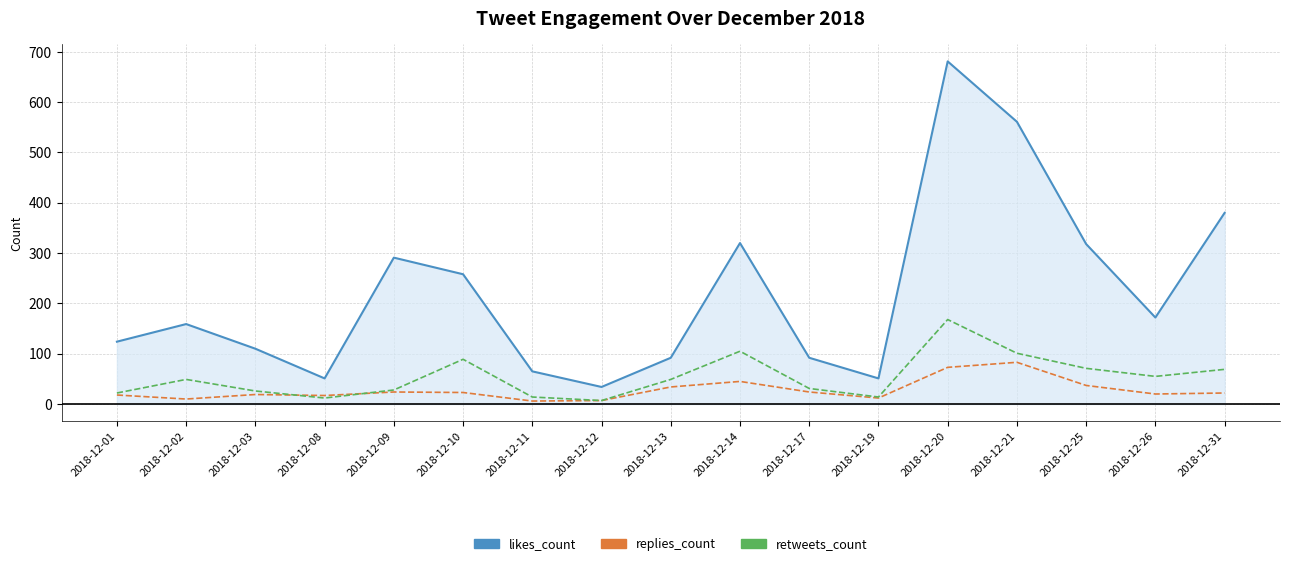

At which category is the sum across all series the highest?

2018-12-20